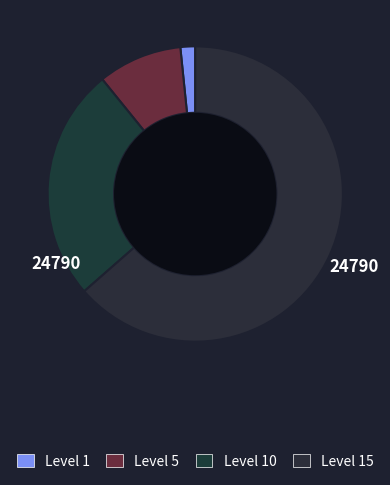

Count the number of slices in the pie.

4